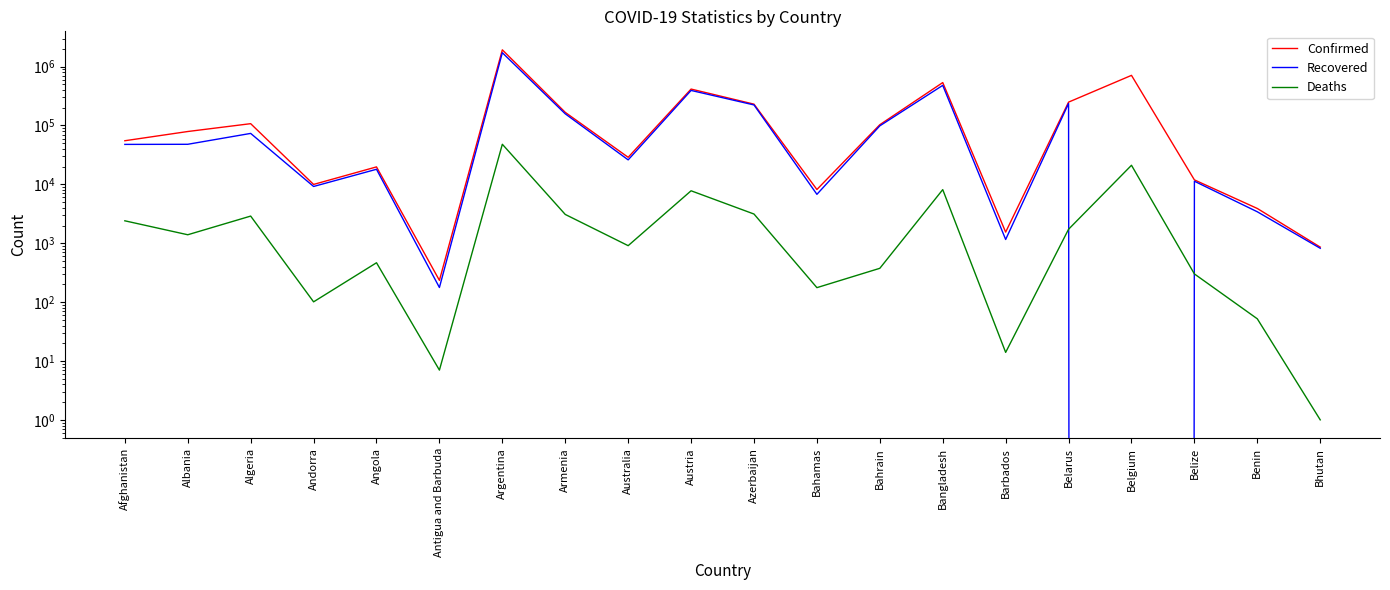

What is the average value of the Deaths series?

5101